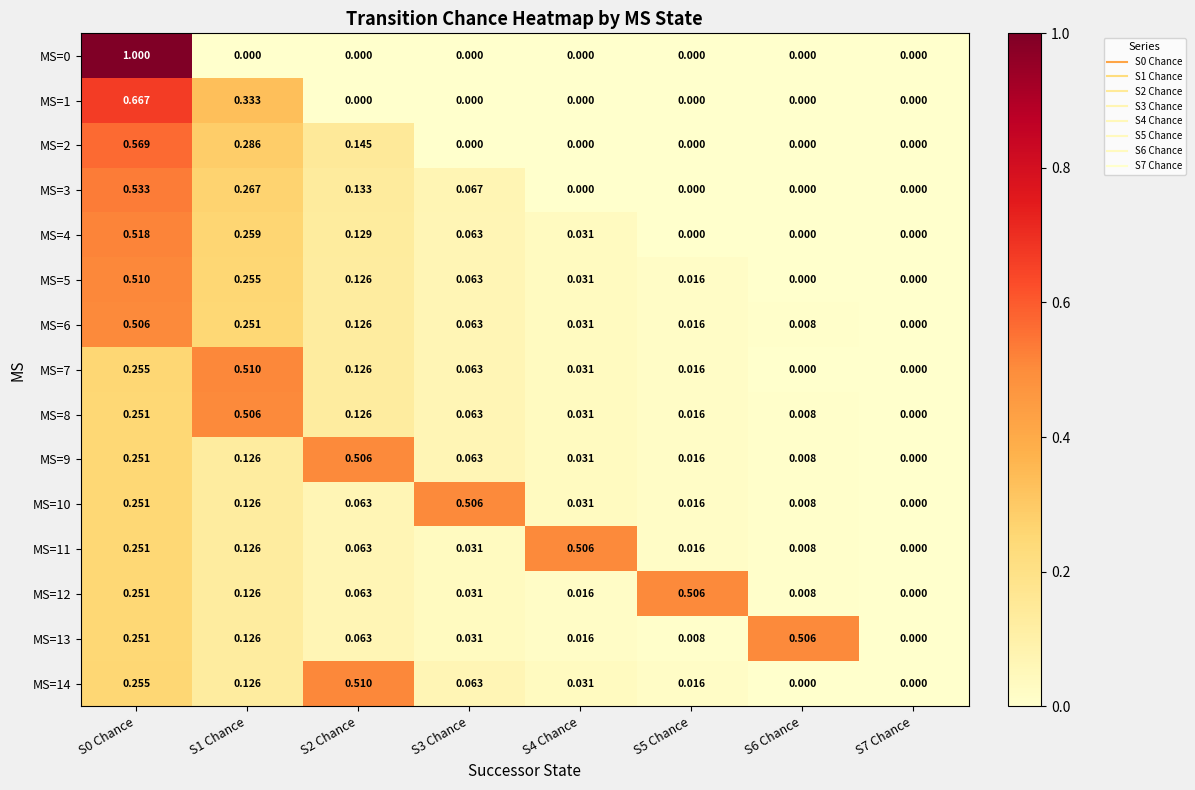

At which category is the sum across all series the highest?

S0 Chance